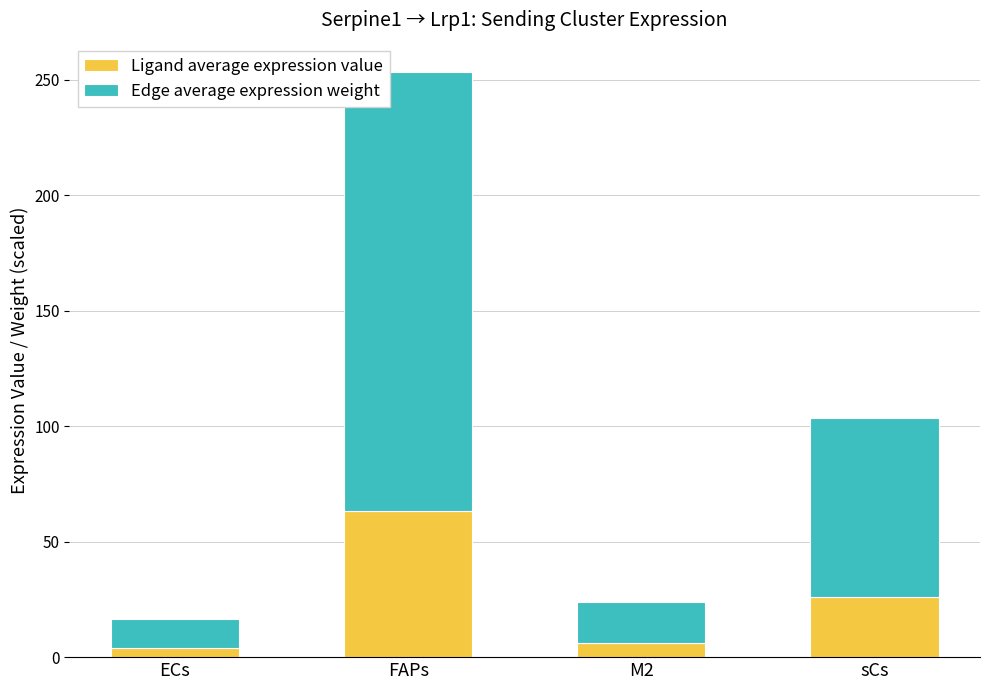

Is it true that Ligand average expression value equals 102.7 at FAPs?

False